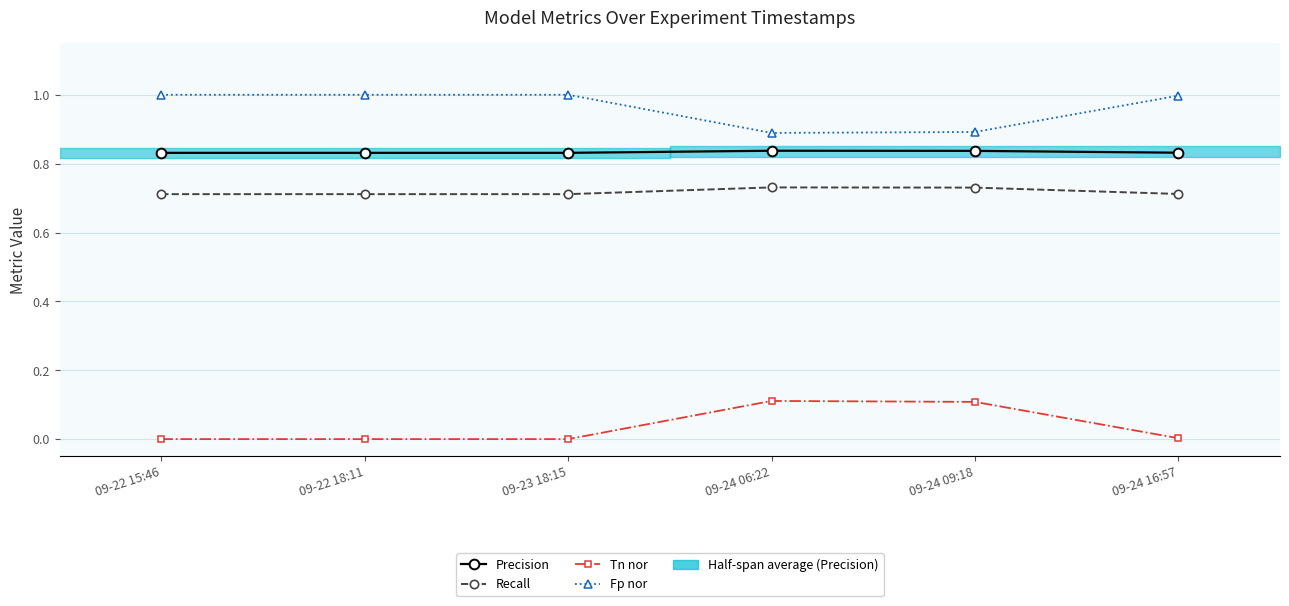

What is the label of the 5th point from the left?

09-24 09:18